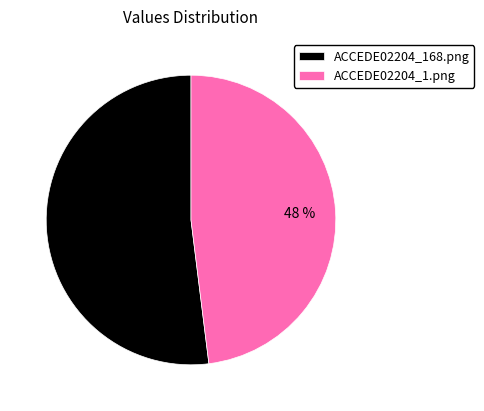

True or false: ACCEDE02204_1.png accounts for 54% of the total.

False